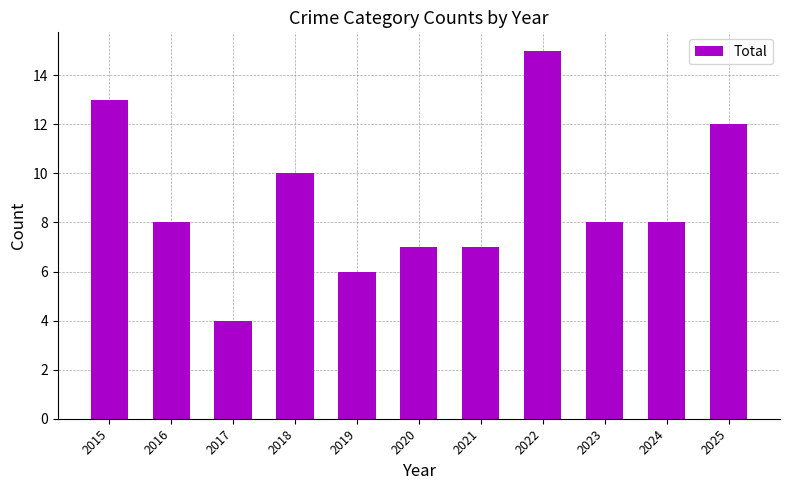

What is the maximum value shown in the chart?

15